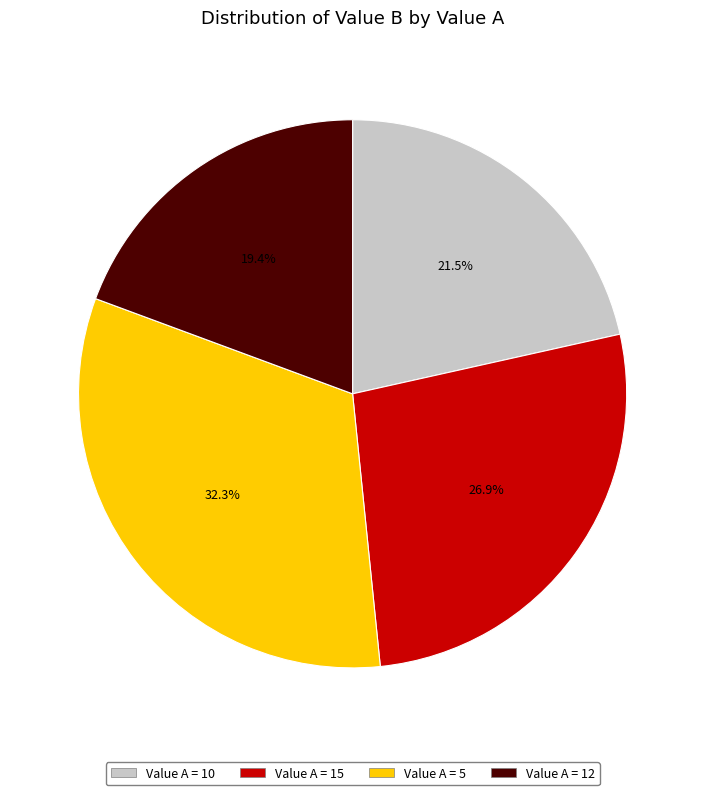

Does any single category account for the majority?

No